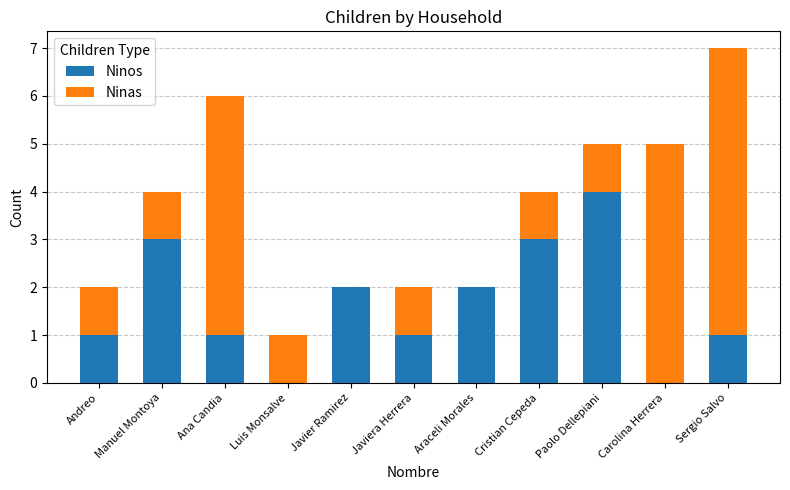

At which category is the sum across all series the highest?

Sergio Salvo